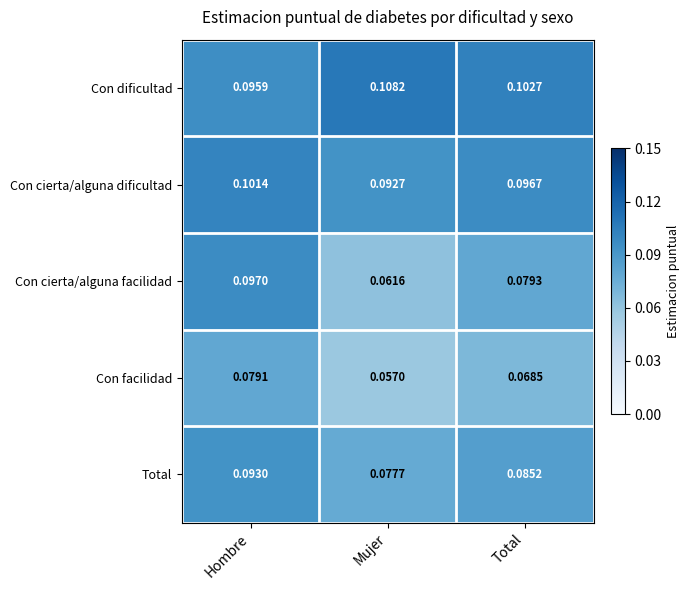

Which series has the largest range (max minus min)?

Con cierta/alguna facilidad